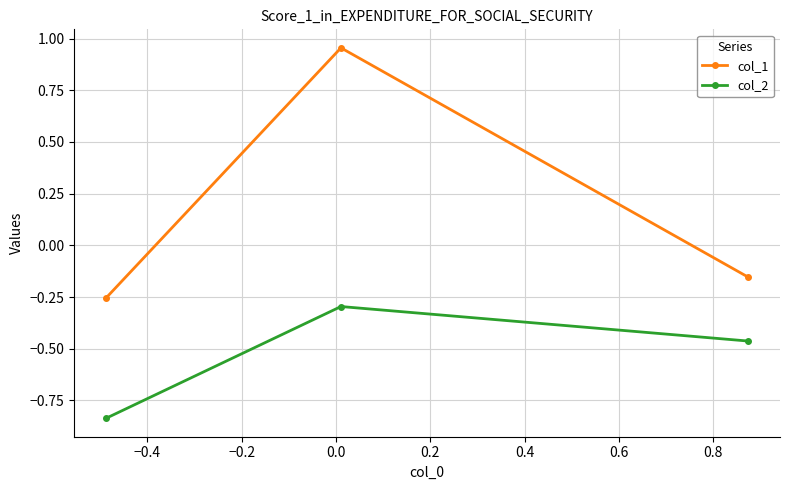

List the series in order of their overall mean, highest first.

col_1, col_2